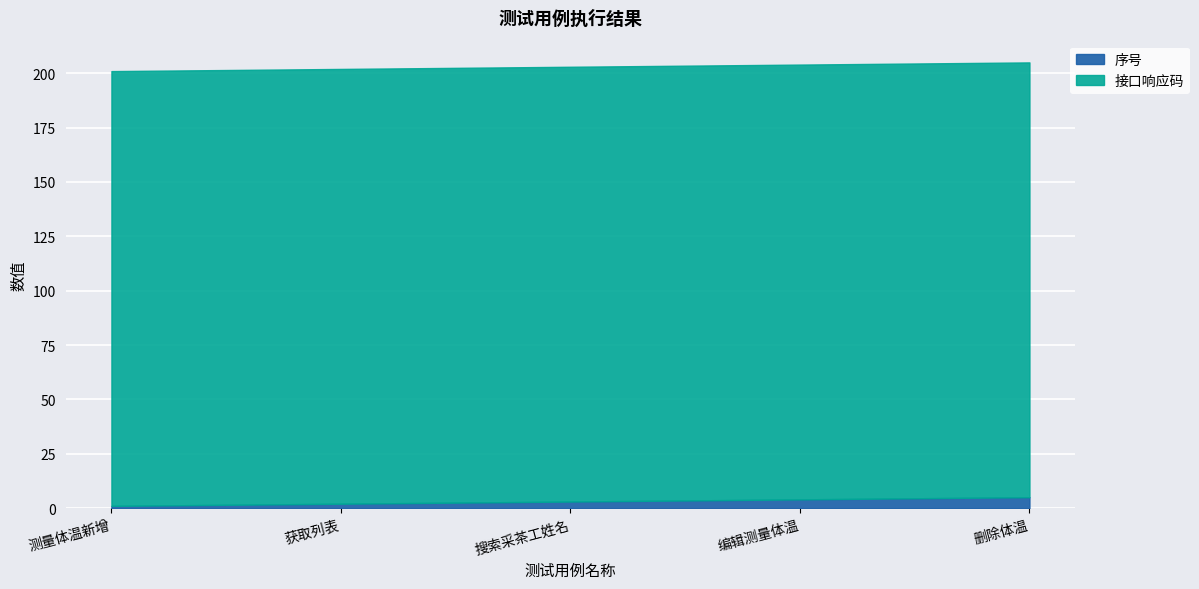

What is the maximum value for 序号?

5